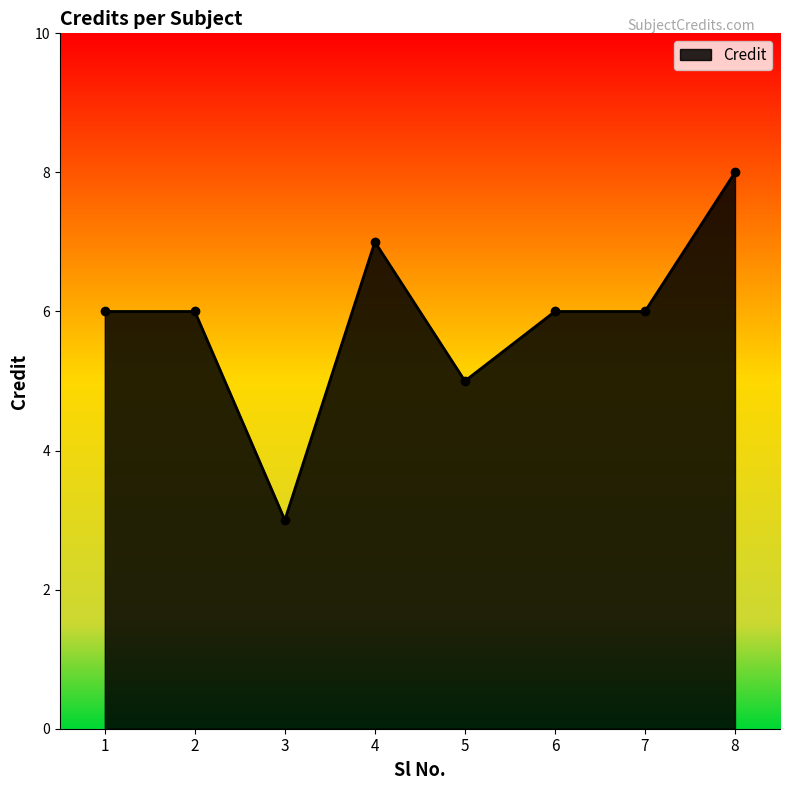

Where is the data nearest to the value 5?

5